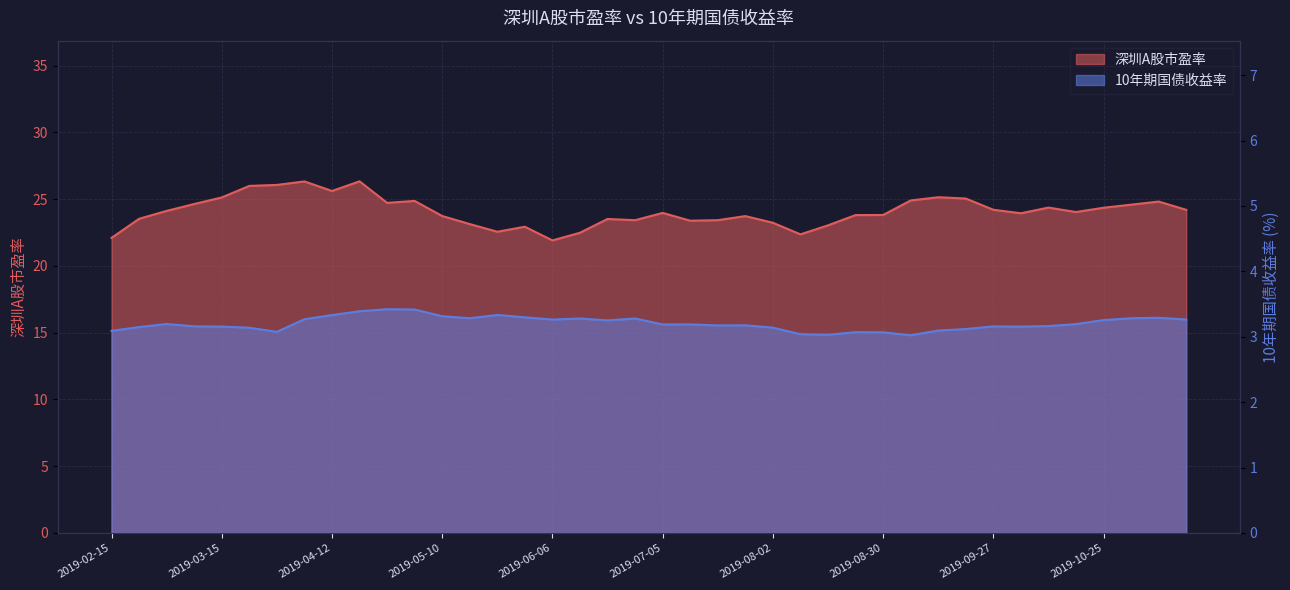

How many distinct data groups are displayed?

2